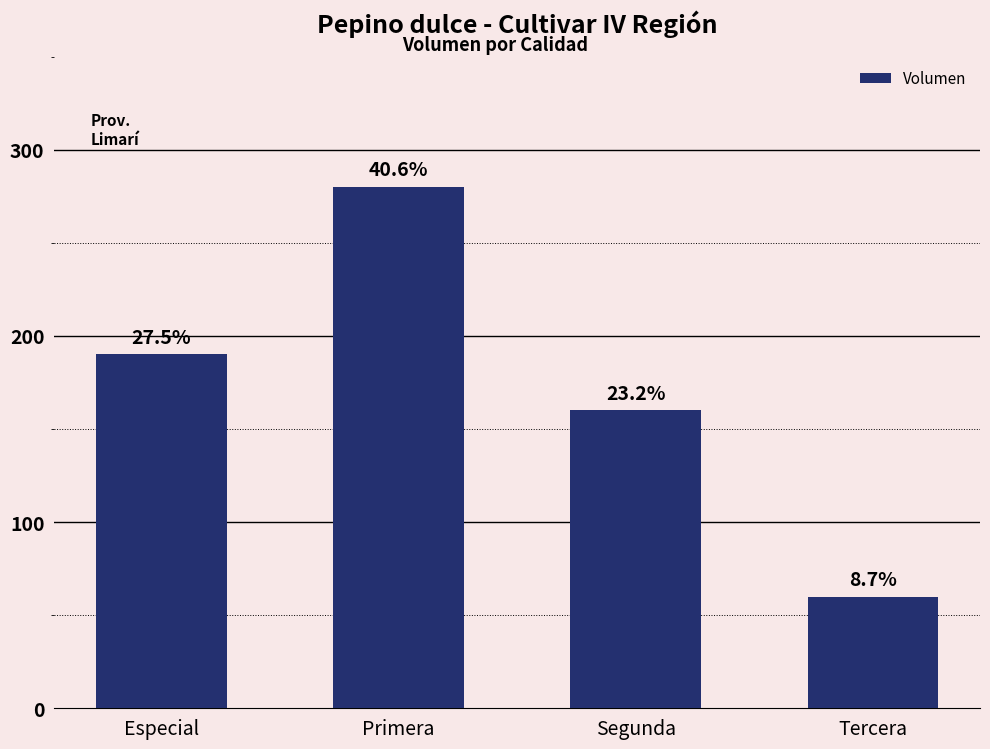

What is the greatest value displayed?

280